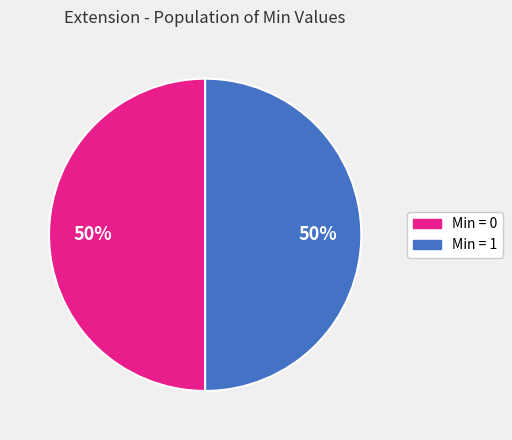

To the nearest percent, what is the average slice percentage?

50%